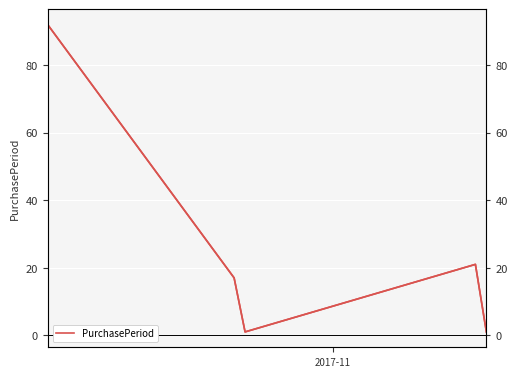

What is the smallest value displayed?

1